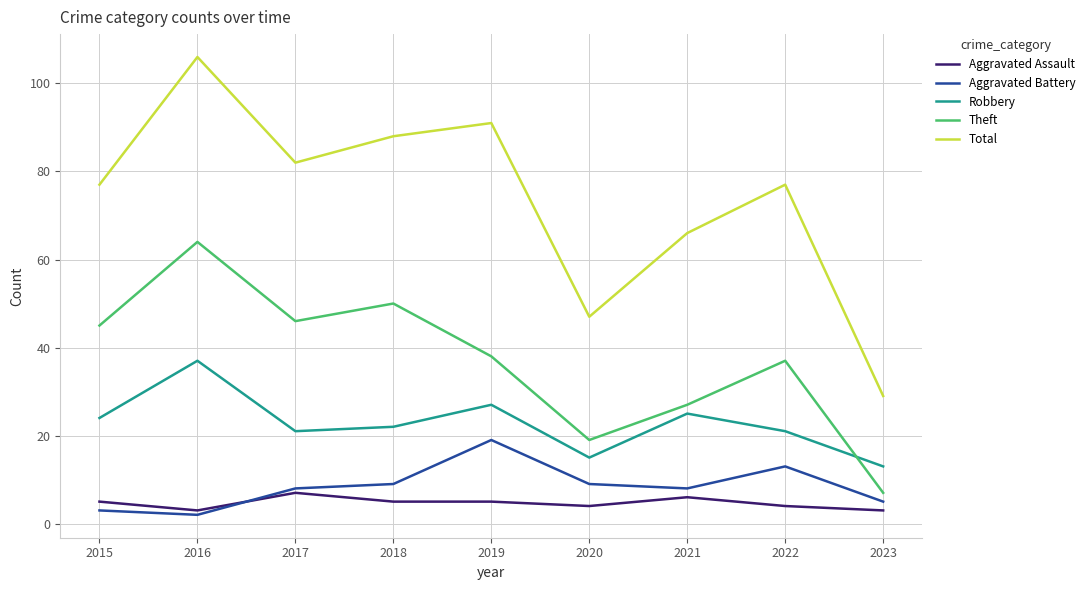

Which series has the largest total across all categories?

Total